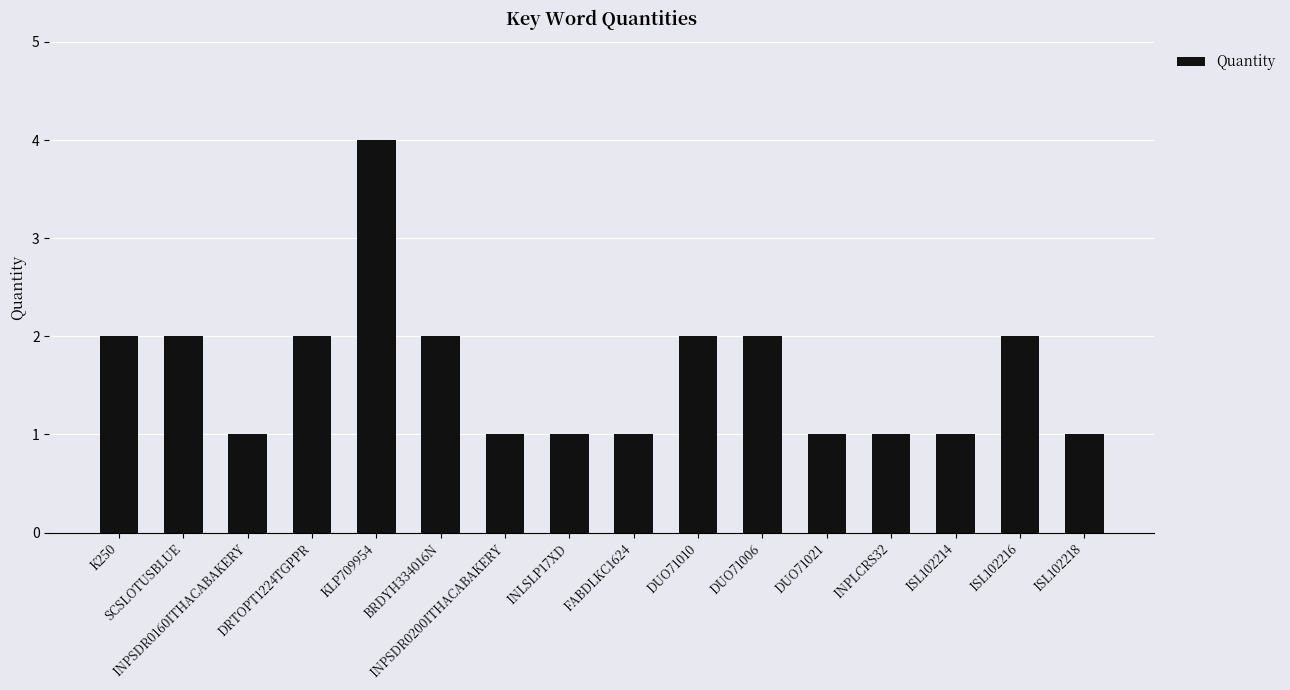

The value at DRTOPT1224TGPPR is 3. True or false?

False